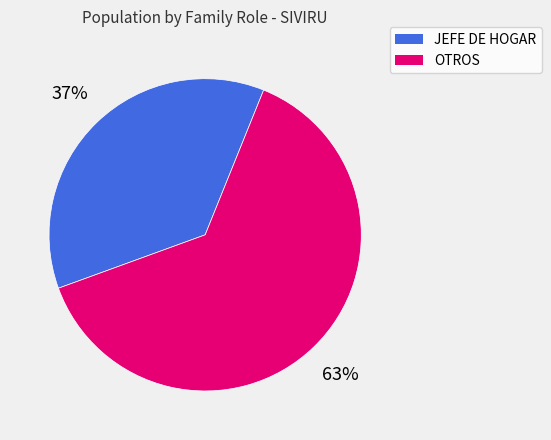

What is the largest slice in the pie chart?

OTROS